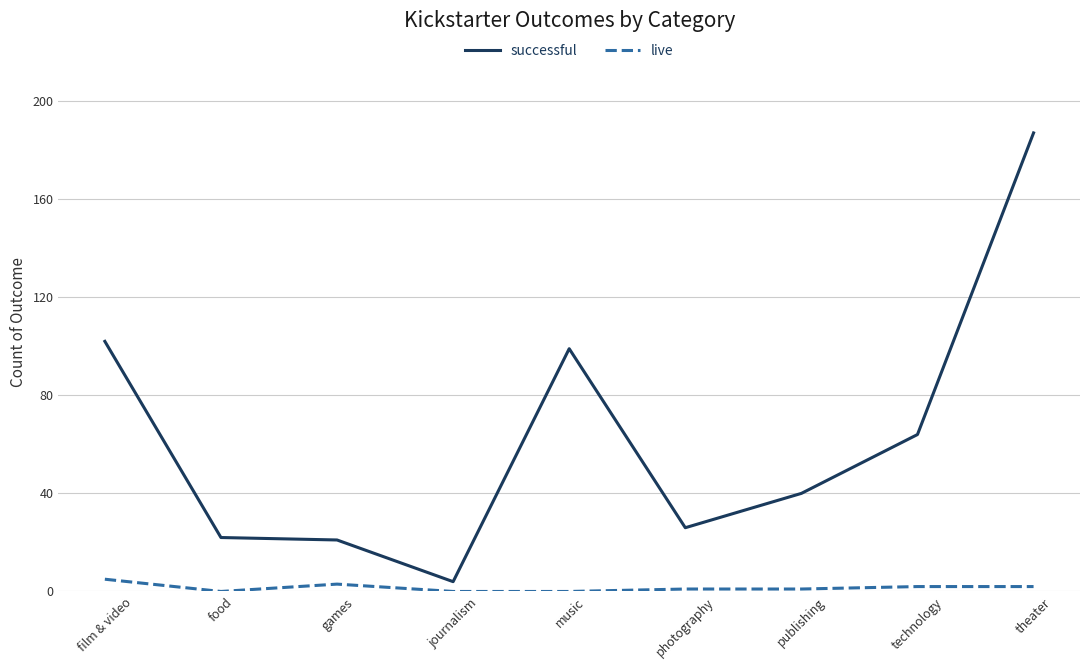

Which series has the largest total across all categories?

successful